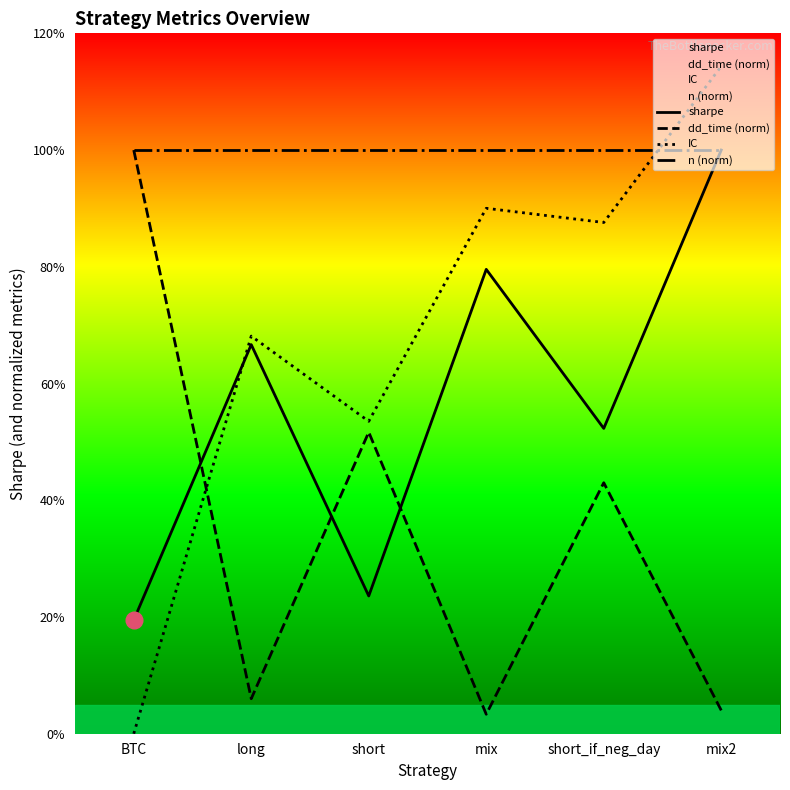

At which label does sharpe first exceed 2?

long